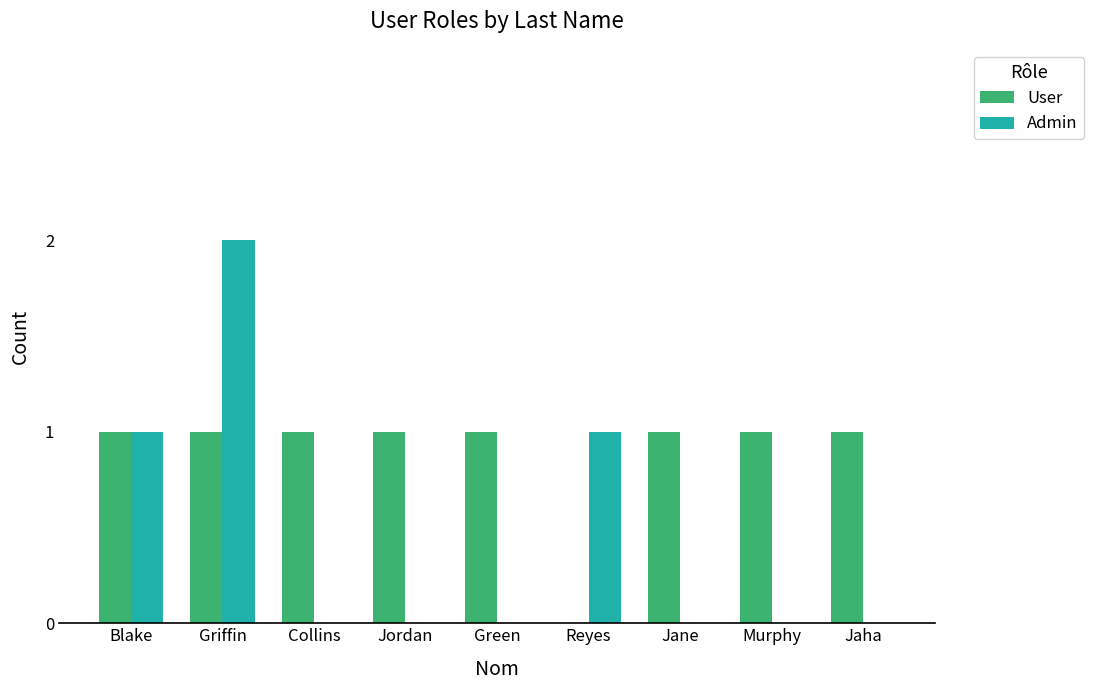

What is the sum of all Admin values?

4